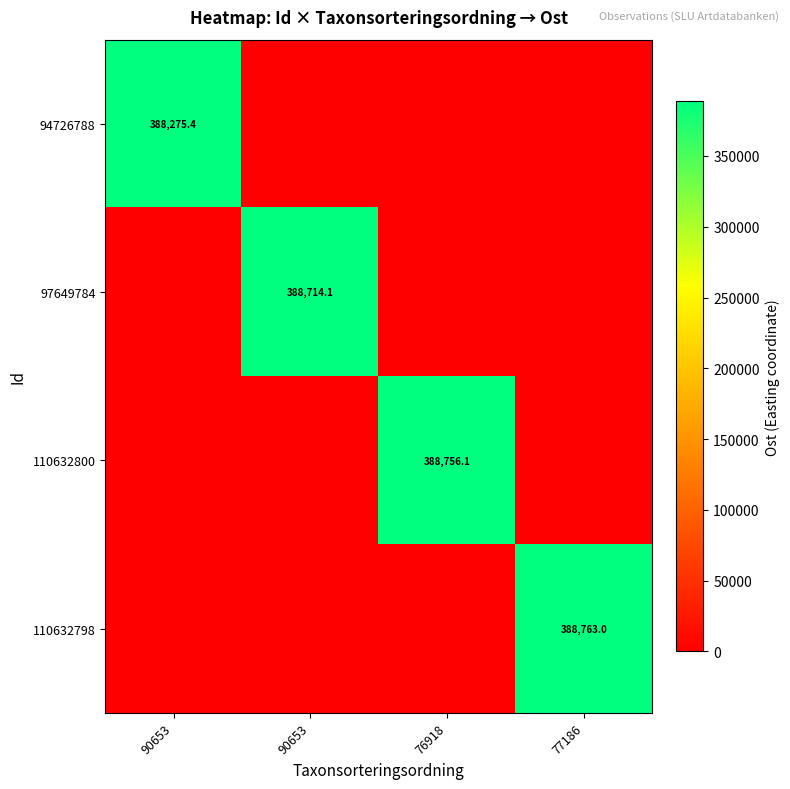

Is it true that 110632800 equals 240892.6 at 76918?

False